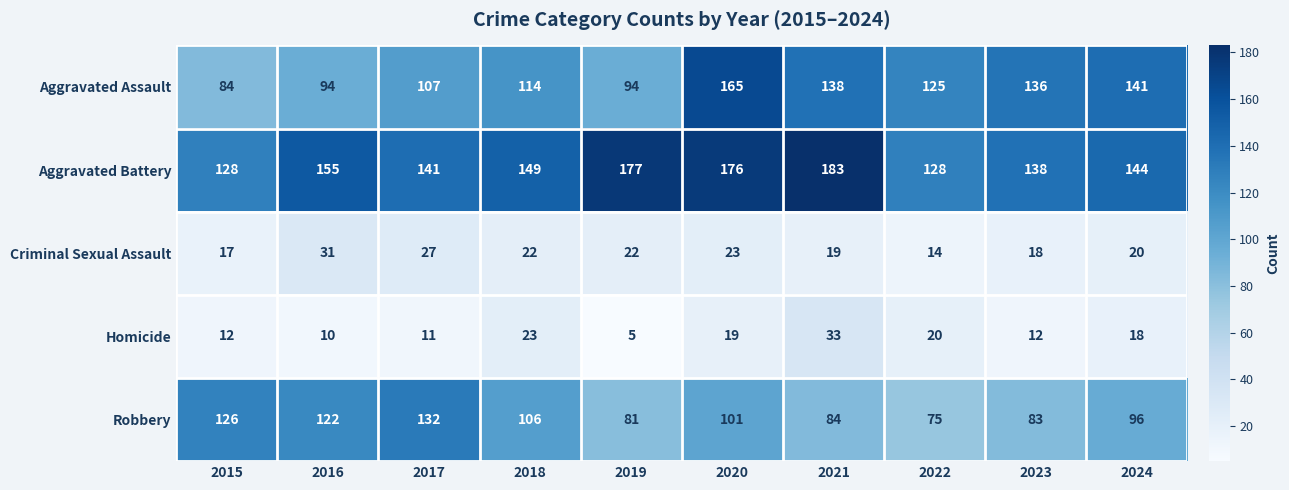

Count the number of categories in the chart.

10